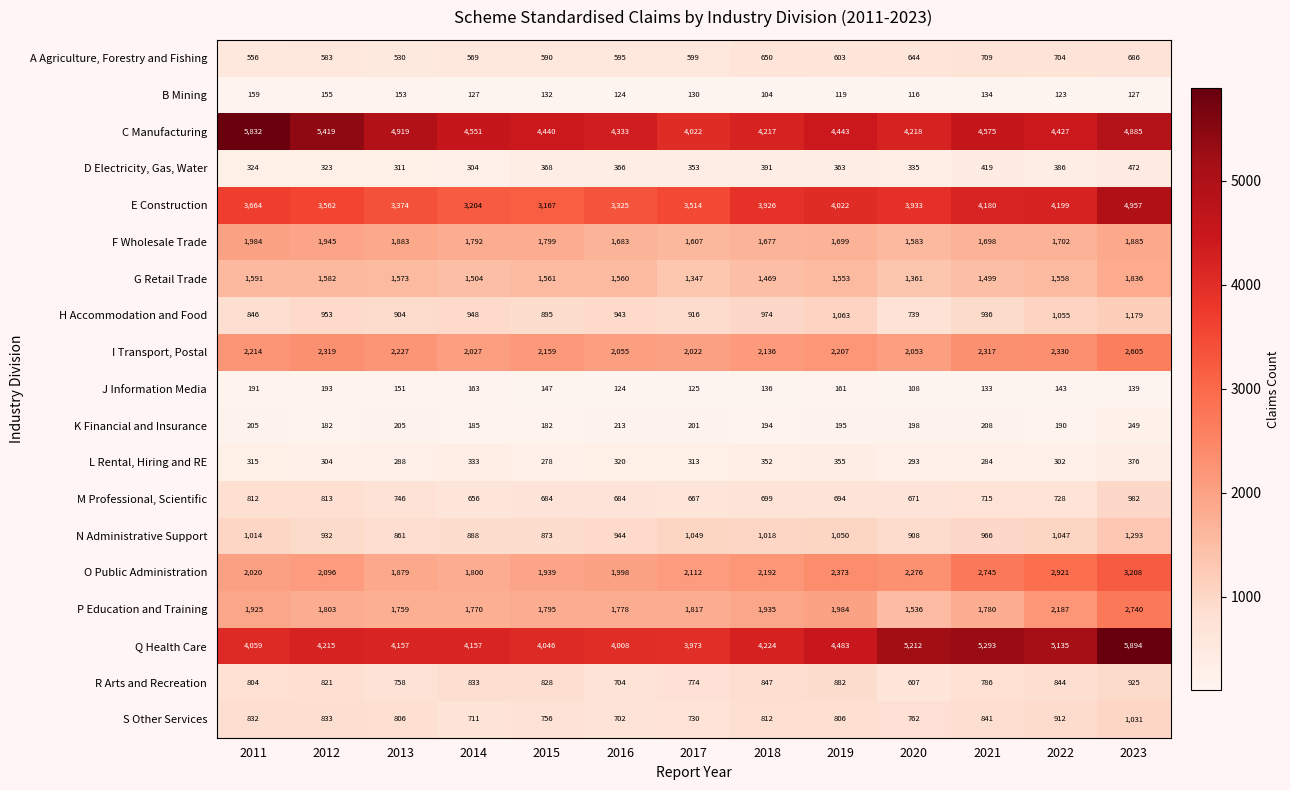

At which category is the sum across all series the highest?

2023